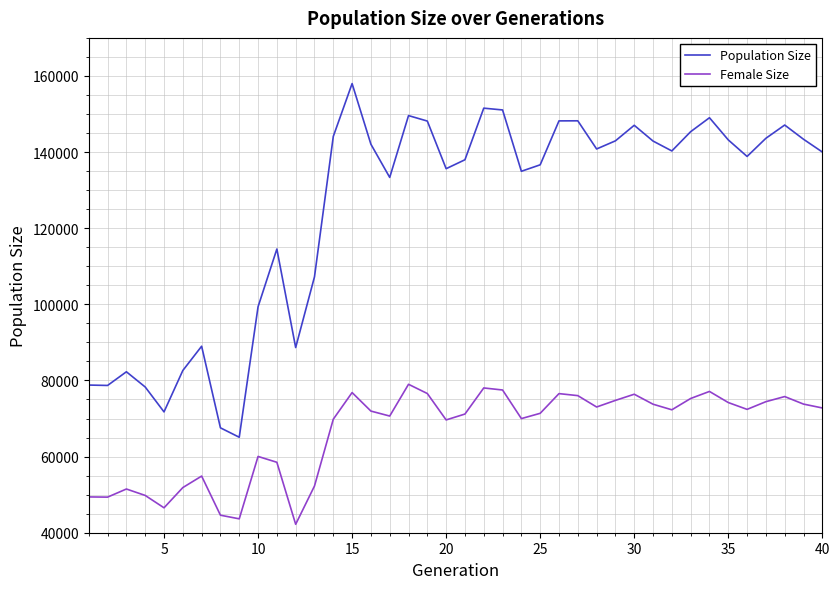

What are all the series names shown in the legend?

Population Size, Female Size